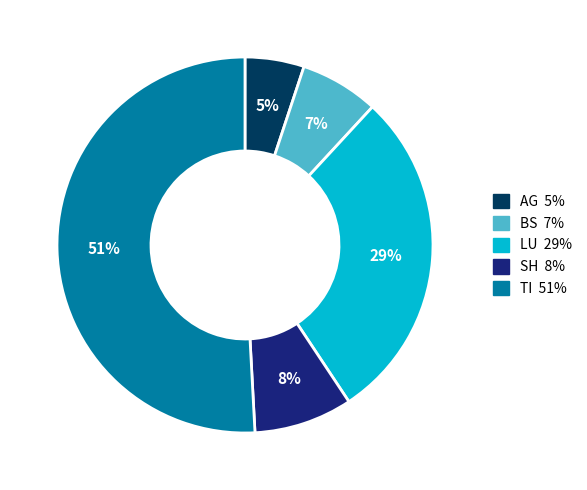

To the nearest percent, what is the average slice percentage?

20%